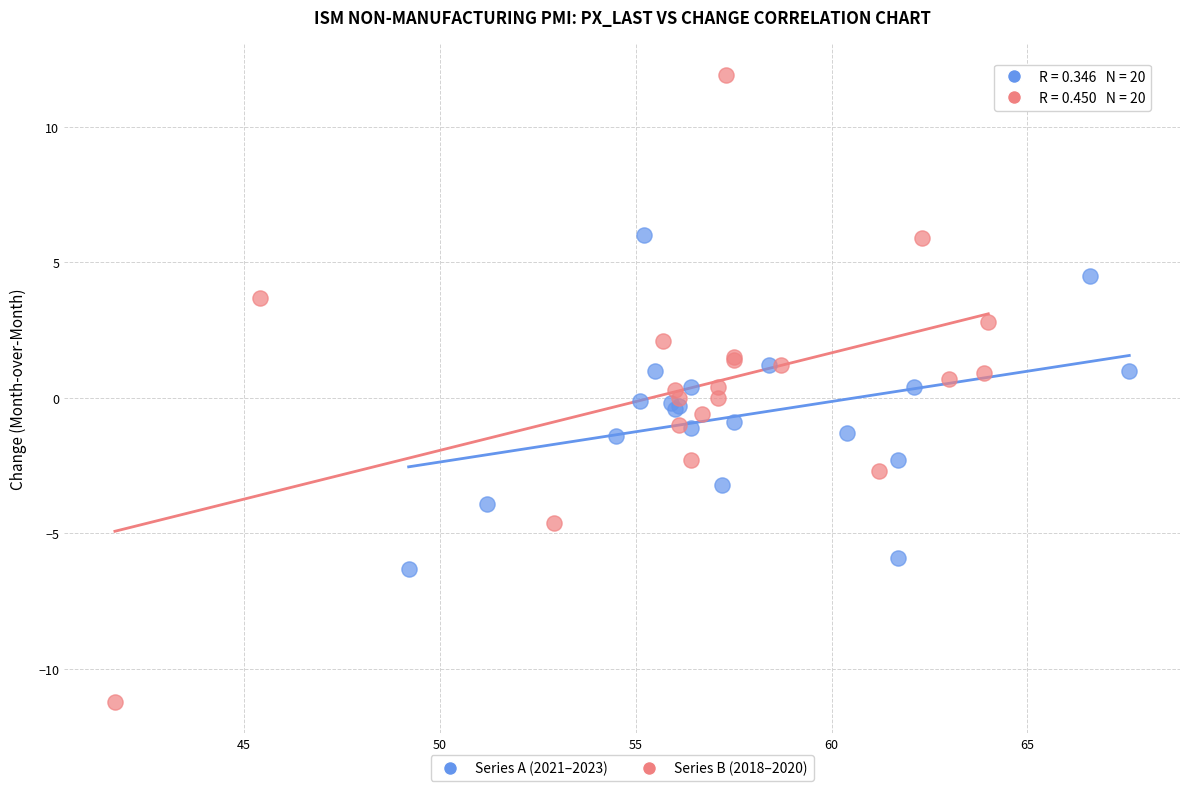

What are all the series names shown in the legend?

Series A (2021–2023), Series B (2018–2020)